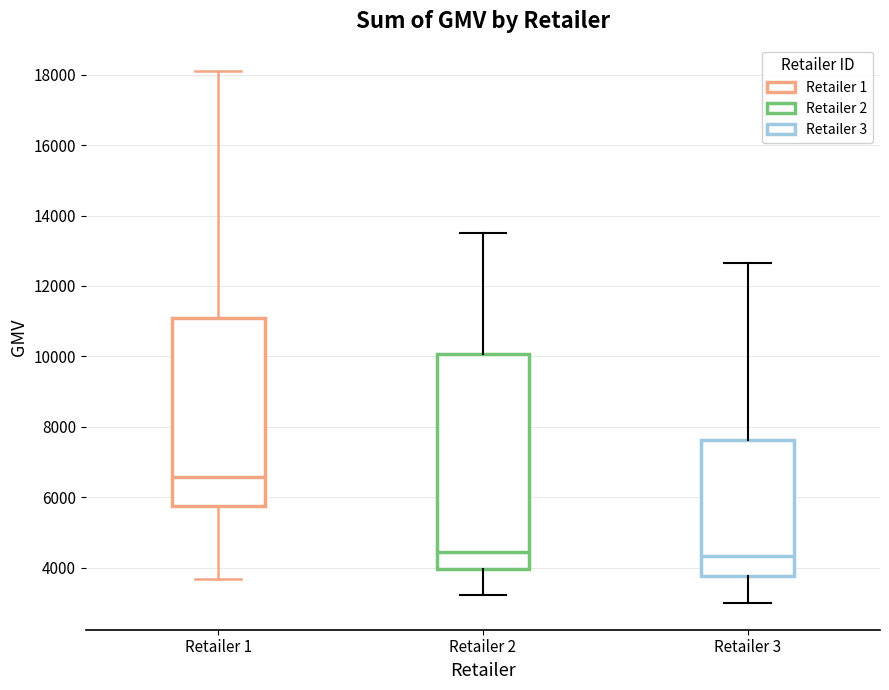

Reading left to right, transcribe this box plot: for each box, give where its median line is, the range the box spans, and where its two whiskers end, as read against the y-axis. The values are not printed on the chart, so give them approximately, as read against the axis.

Retailer 1: median 6600, box 5800 to 11000, whiskers 3600 to 18200
Retailer 2: median 4400, box 4000 to 10000, whiskers 3200 to 13600
Retailer 3: median 4400, box 3800 to 7600, whiskers 3000 to 12600